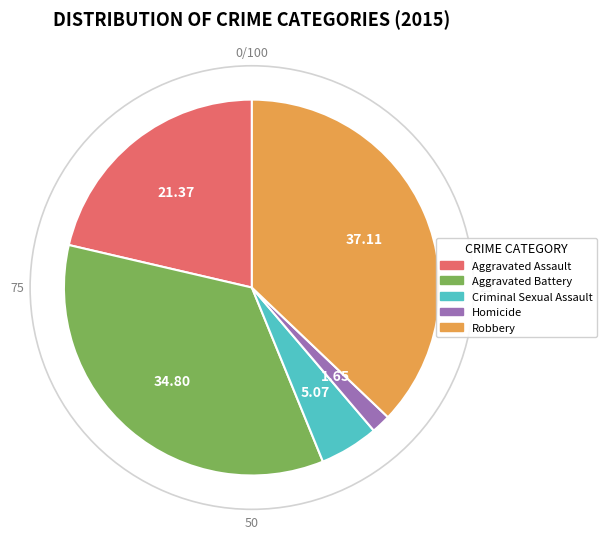

Is there a majority slice in this chart?

No